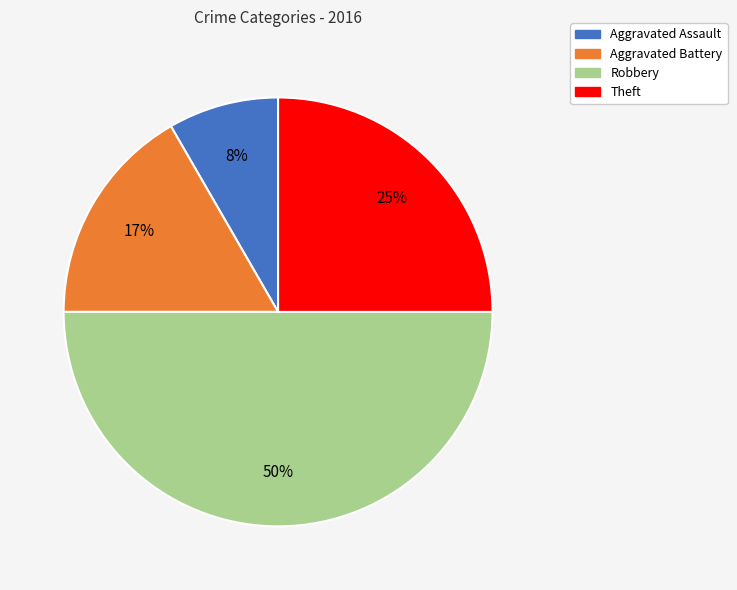

Is the sum of Aggravated Battery and Robbery greater than half?

Yes